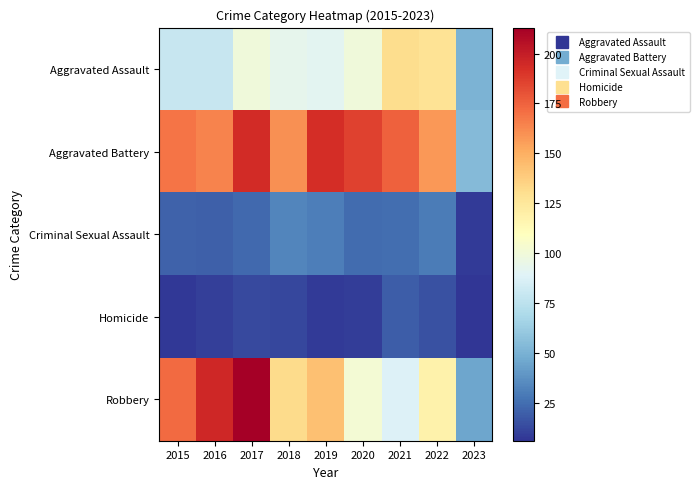

List the series in order of their peak value, highest first.

Robbery, Aggravated Battery, Aggravated Assault, Criminal Sexual Assault, Homicide